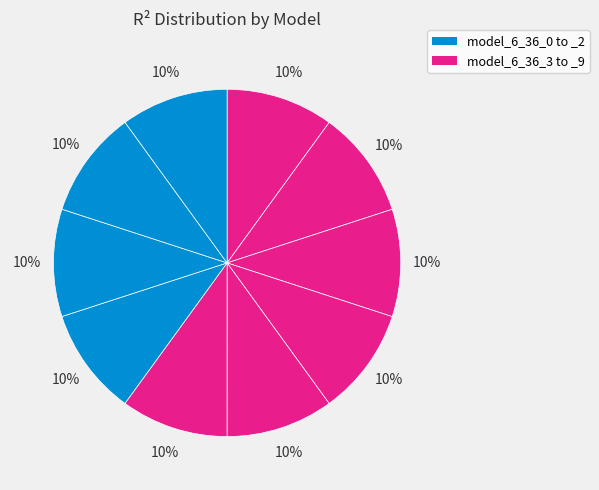

Is there a majority slice in this chart?

No